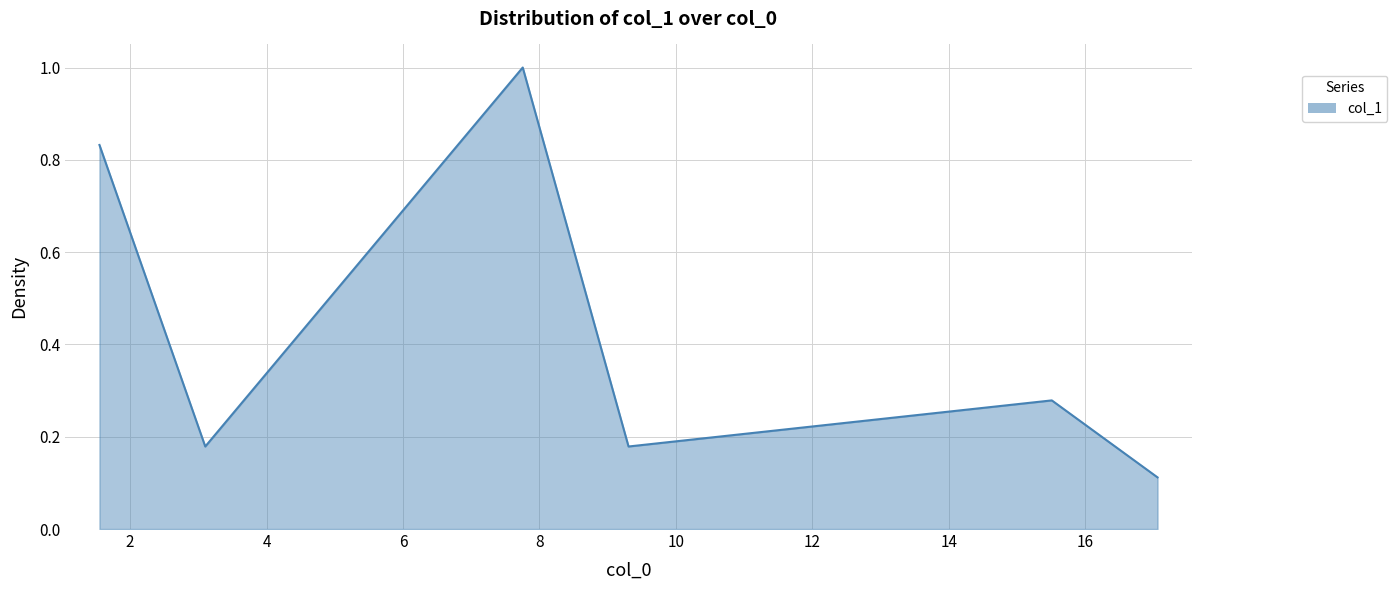

What is the difference between the maximum and minimum values?

0.9